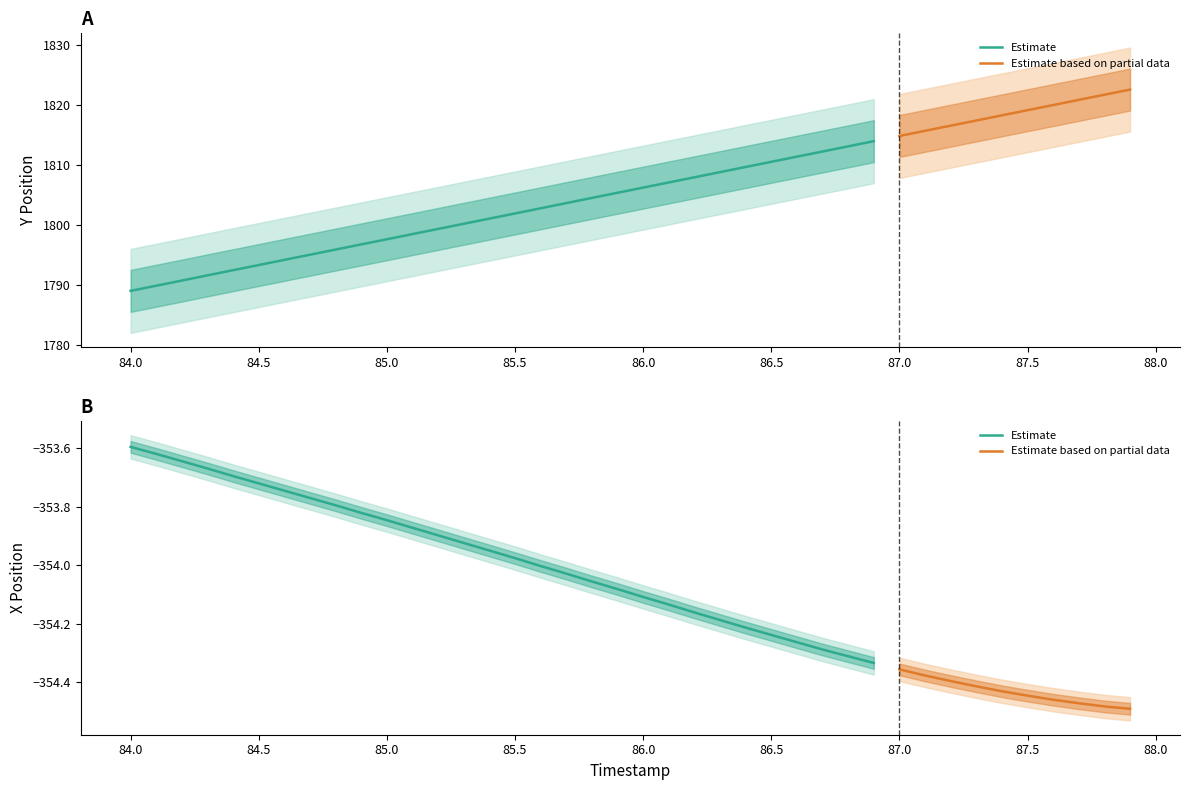

At which category is the sum across all series the highest?

87.9